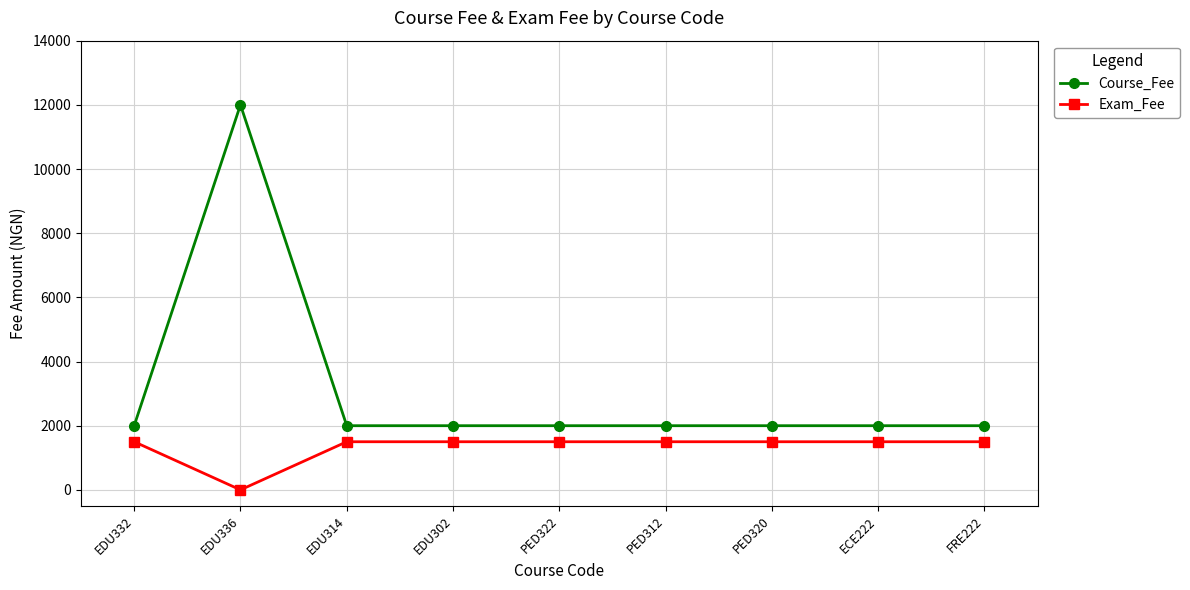

Reading right to left, transcribe all the data shown in this chart.

Course_Fee: 2000	2000	2000	2000	2000	2000	2000	12000	2000
Exam_Fee: 1500	1500	1500	1500	1500	1500	1500	0	1500